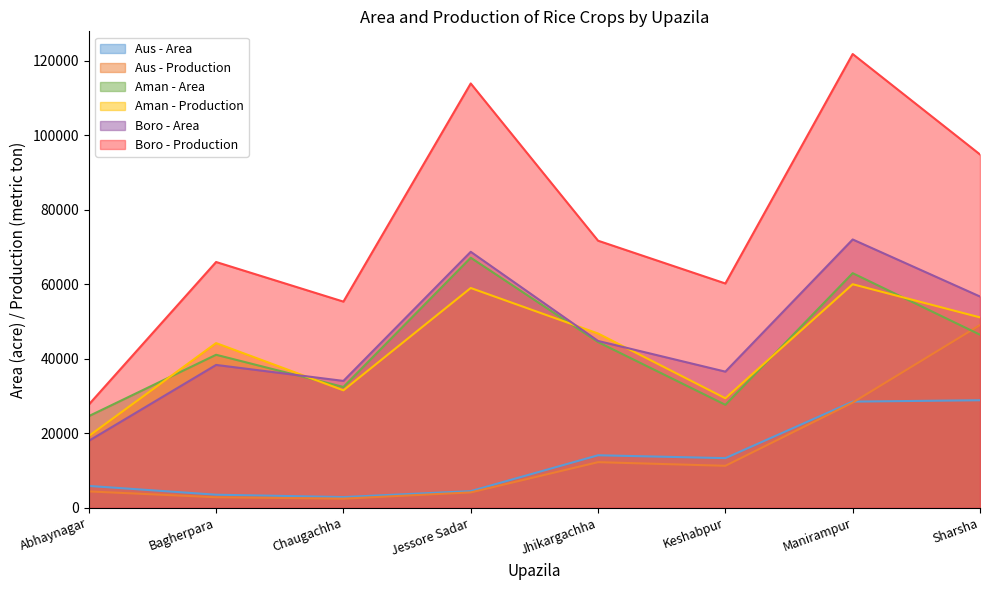

The value of Aus - Production at Chaugachha is 3457. True or false?

False